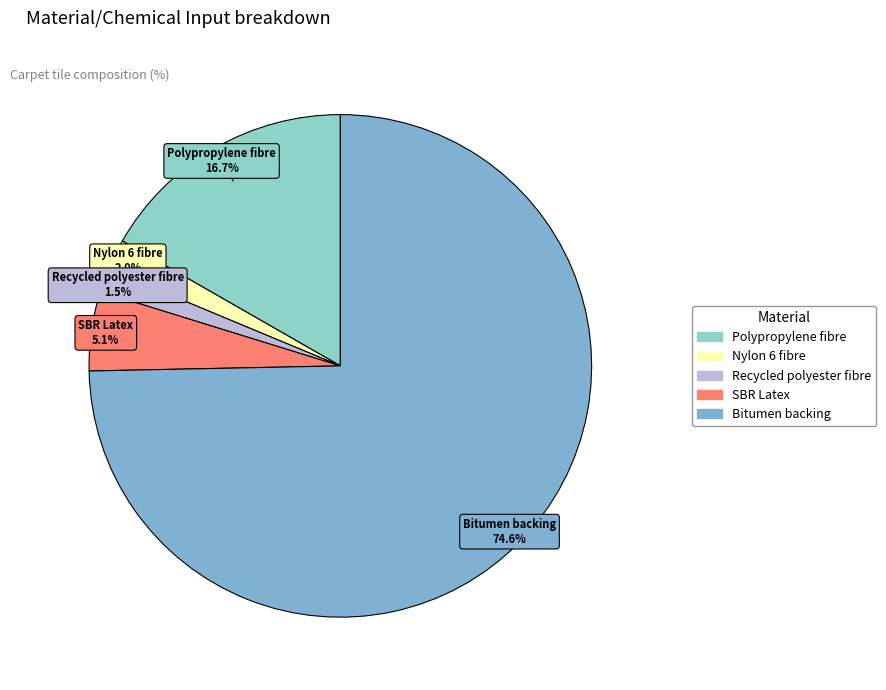

The Polypropylene fibre slice represents 9% of the pie. True or false?

False